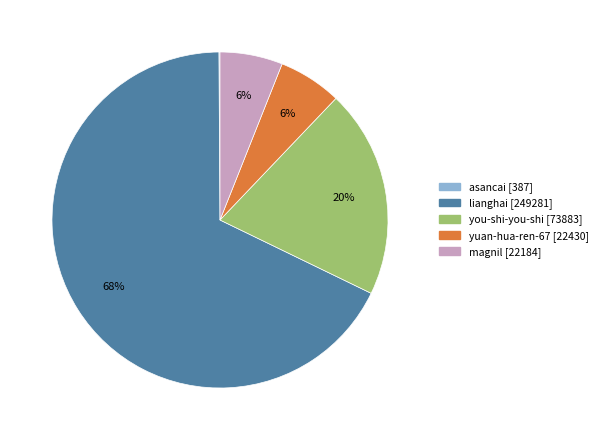

To the nearest percent, what is the average slice percentage?

20%